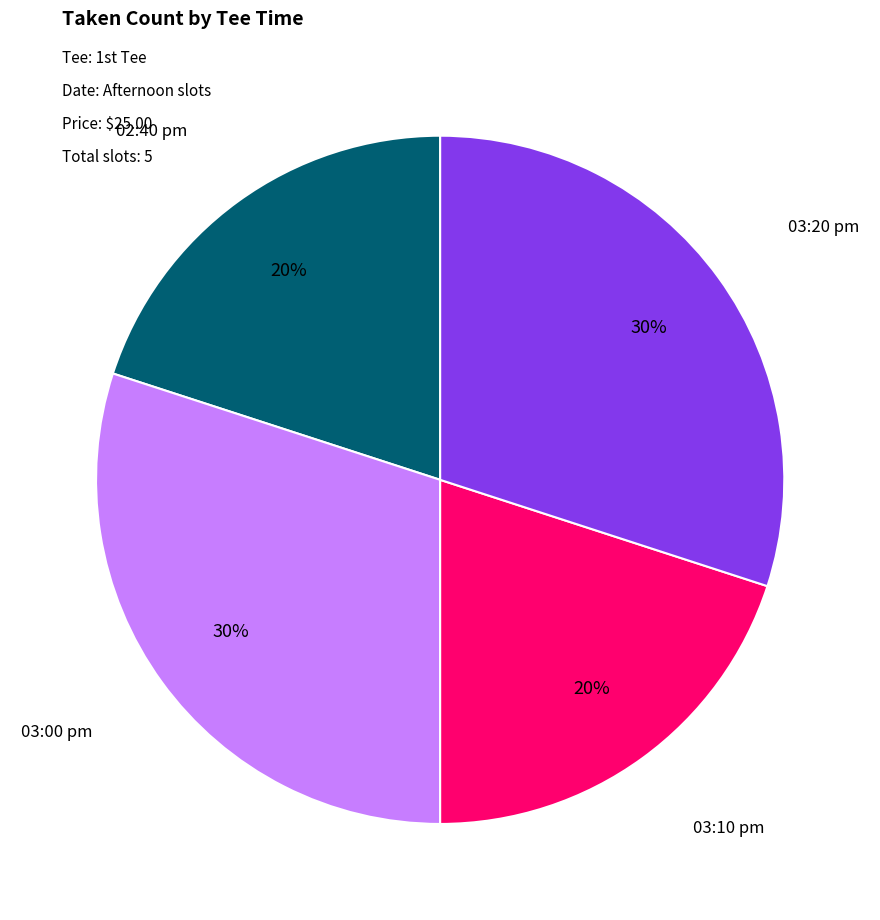

To the nearest percent, what is the average slice percentage?

25%